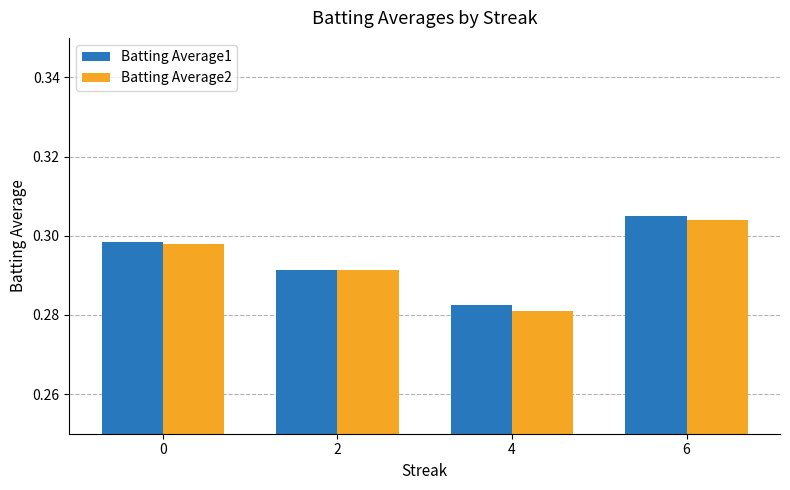

Where is Batting Average2 nearest to the value 0?

4